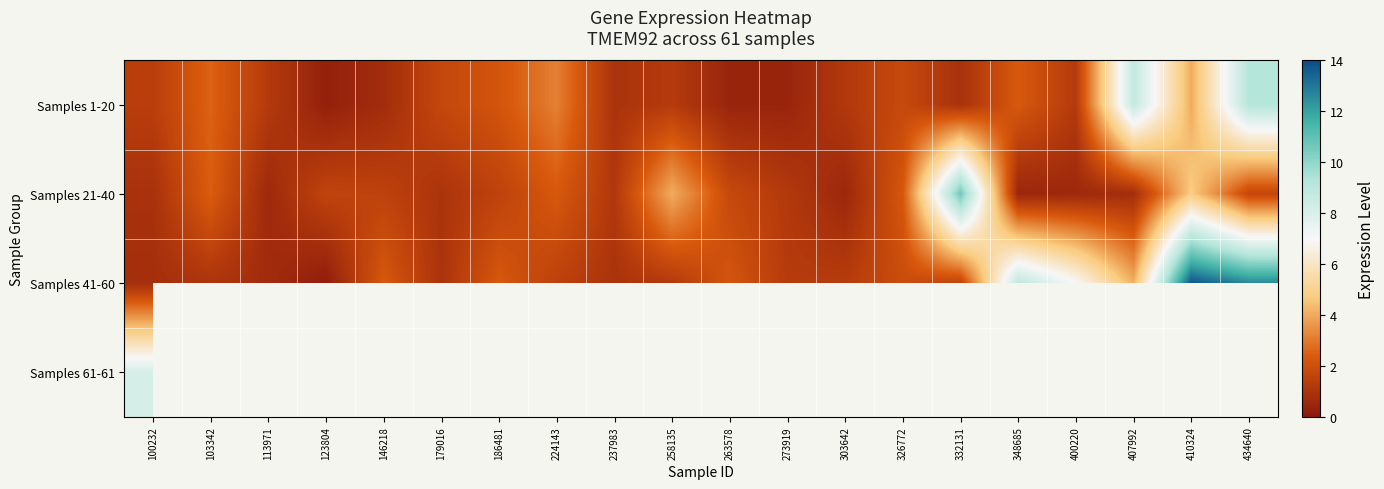

Which series has the widest spread of values?

Samples 41-60